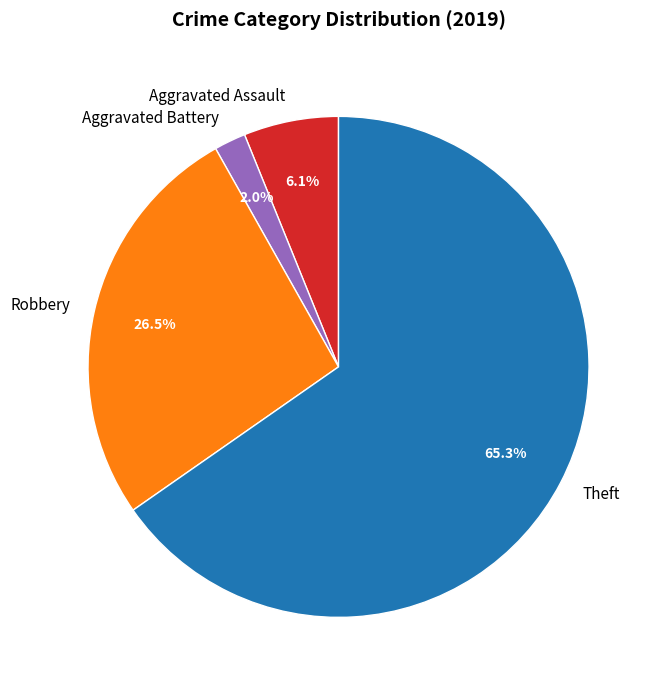

Rank the categories by value from highest to lowest.

Theft, Robbery, Aggravated Assault, Aggravated Battery